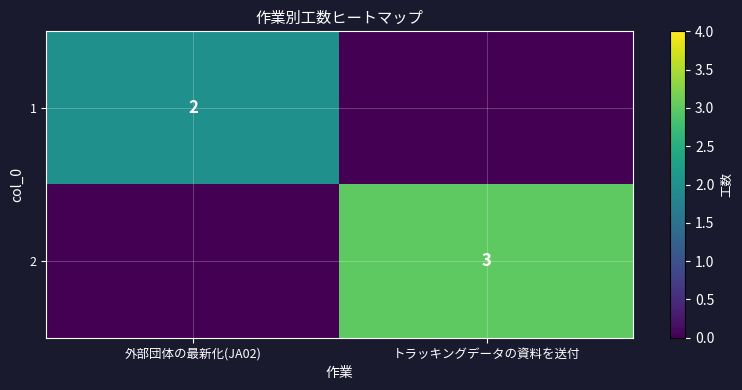

The 1 series shows 3 at 外部団体の最新化(JA02). True or false?

False